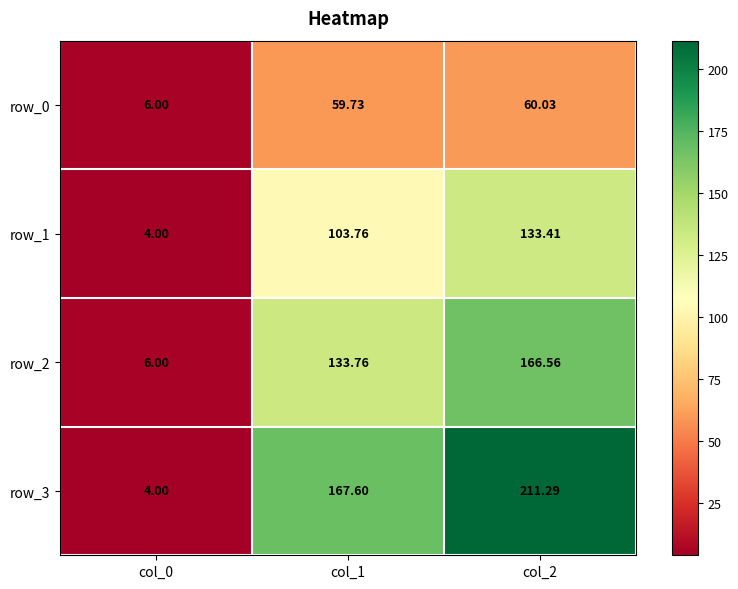

List the labels in order of row_3 value, largest first.

col_2, col_1, col_0